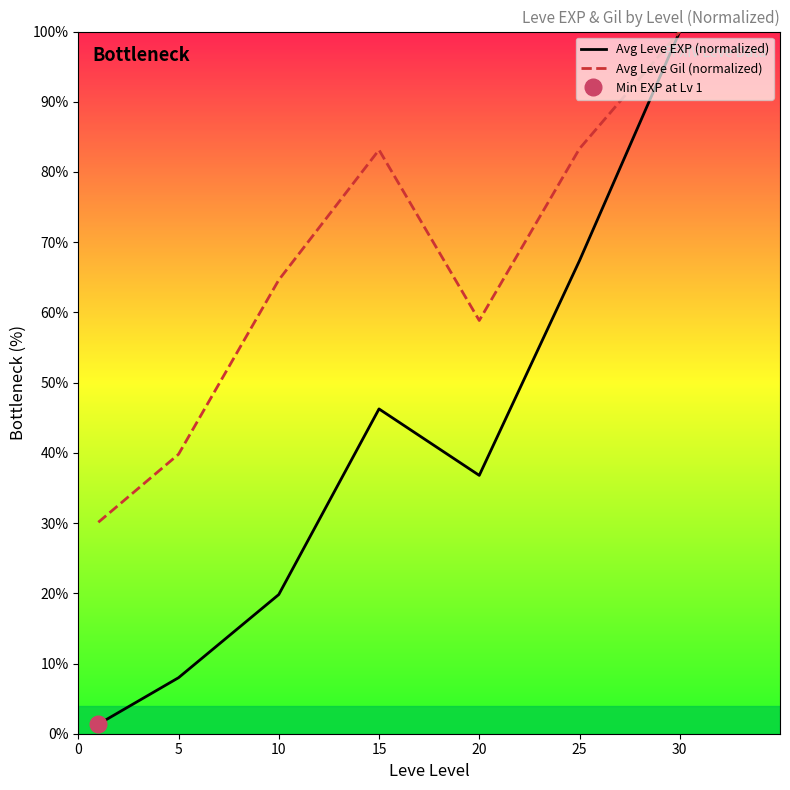

The value of Avg Leve Gil (normalized) at 30 is 100.0. True or false?

True